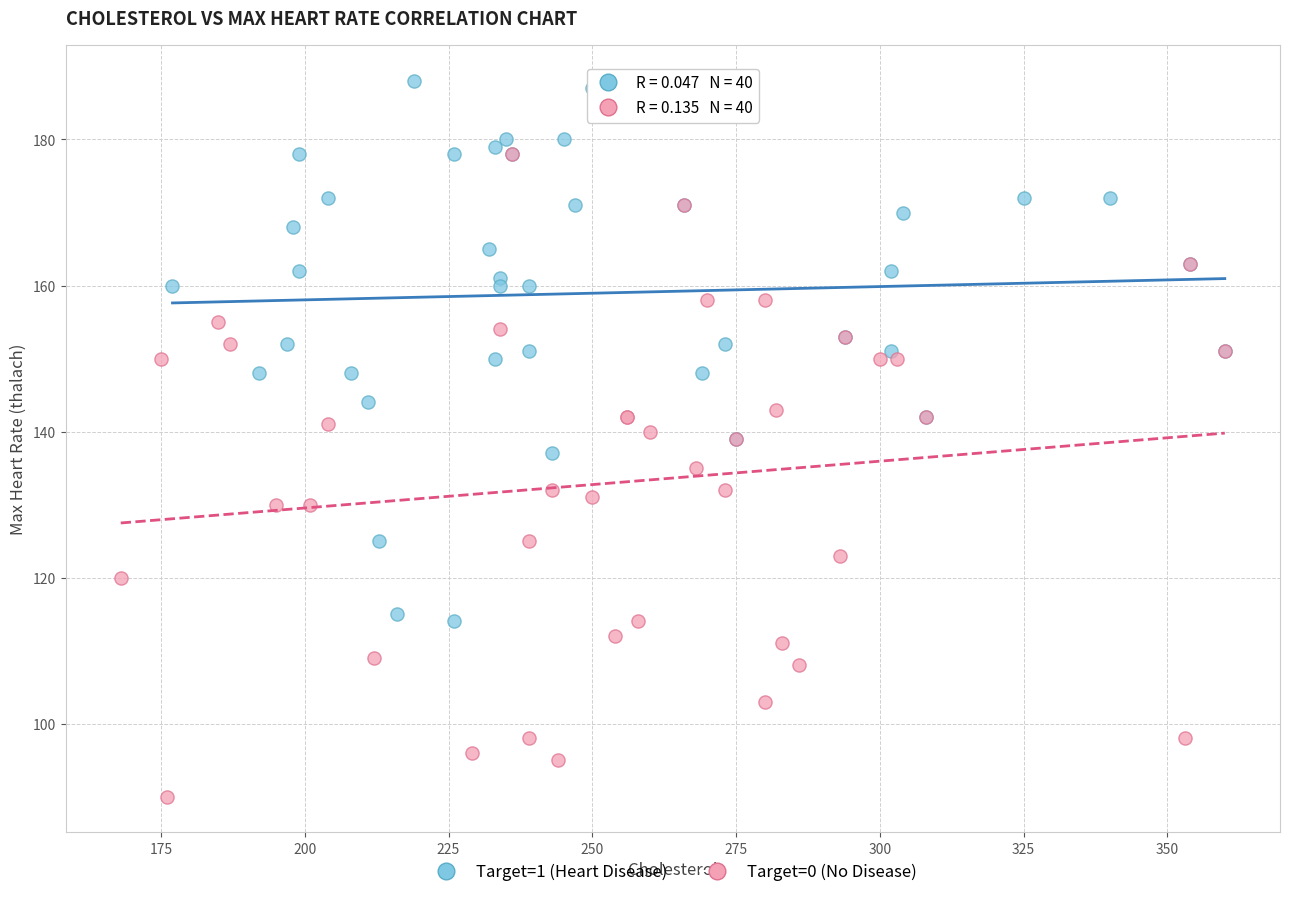

Which series contains the lowest Y value?

Target=0 (No Disease)